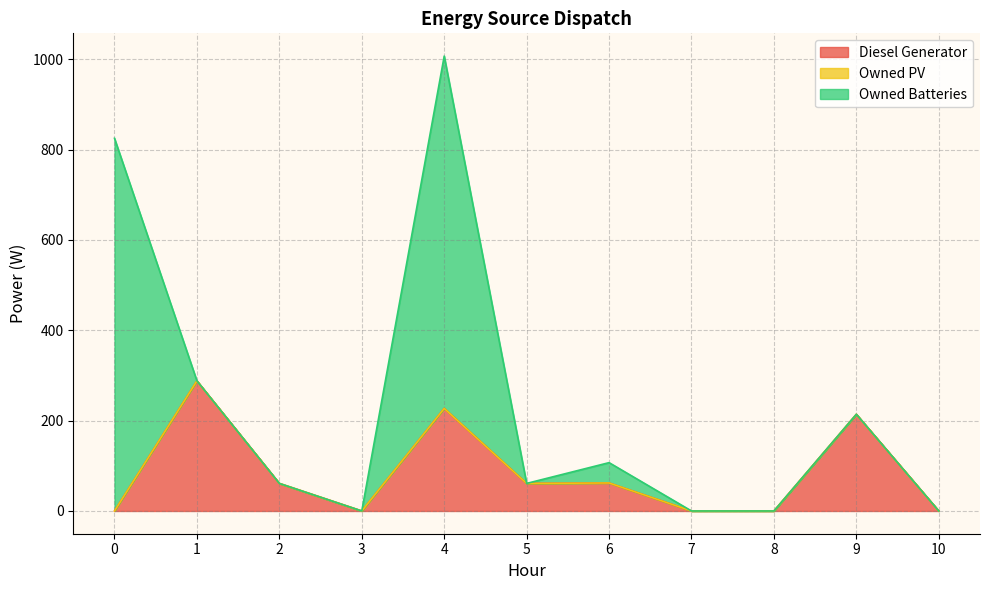

Reading left to right, what are all the values shown in this chart?

Diesel Generator: 0	288	61	0	227	61	62	0	0	214	0
Owned PV: 0	0	0	0	0	0	0	0	0	0	0
Owned Batteries: 825	0	0	0	780	0	45	0	0	0	0